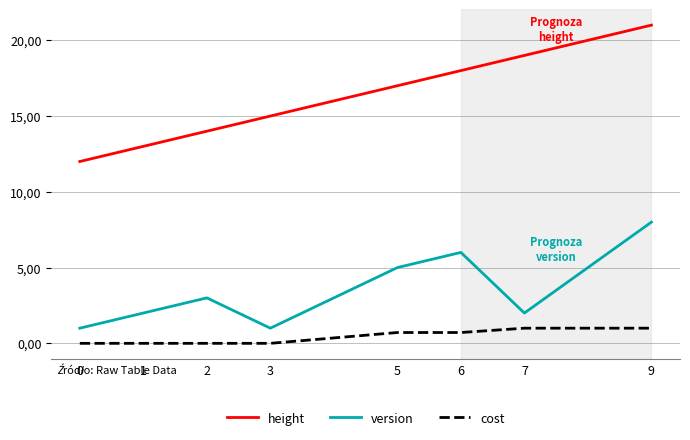

Is this an area chart (filled region under the line)?

No